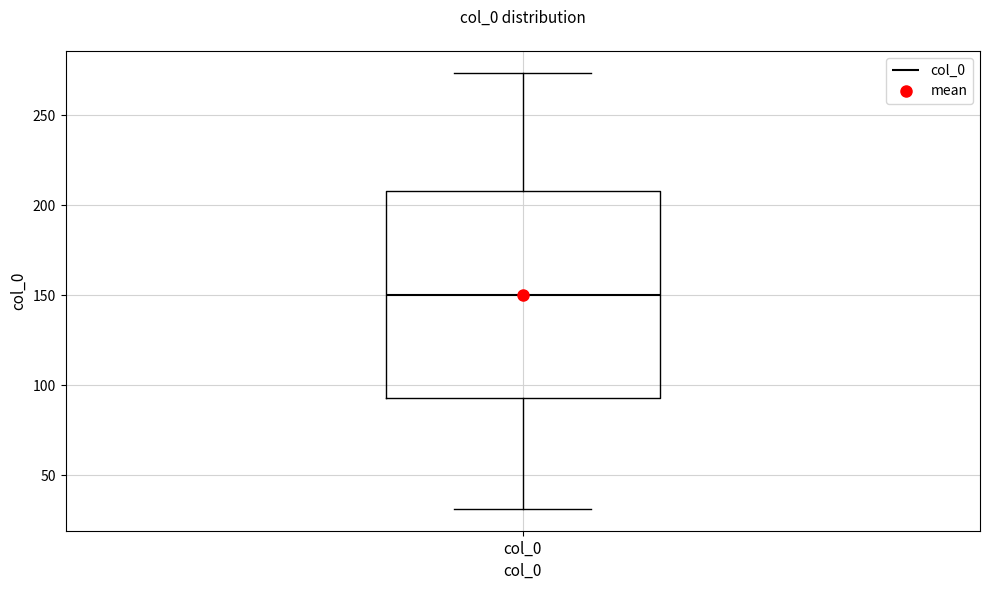

Read this box plot against the y-axis: the position of the median line, the range covered by the box, and the ends of both whiskers. The values are not printed on the chart, so give them approximately, as read against the axis.

median 150, box 95 to 210, whiskers 30 to 275